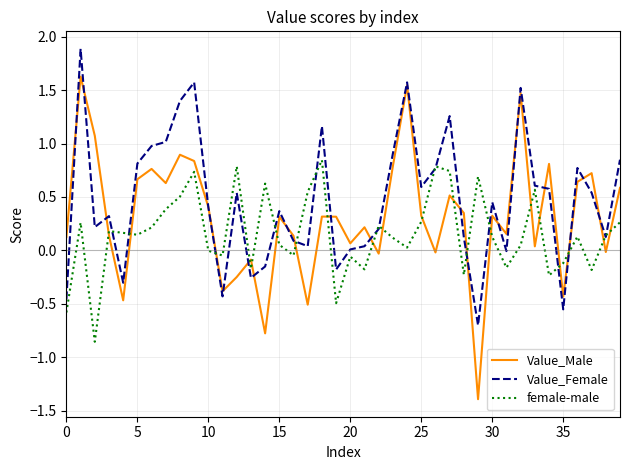

List the series in order of their overall mean, lowest first.

female-male, Value_Male, Value_Female